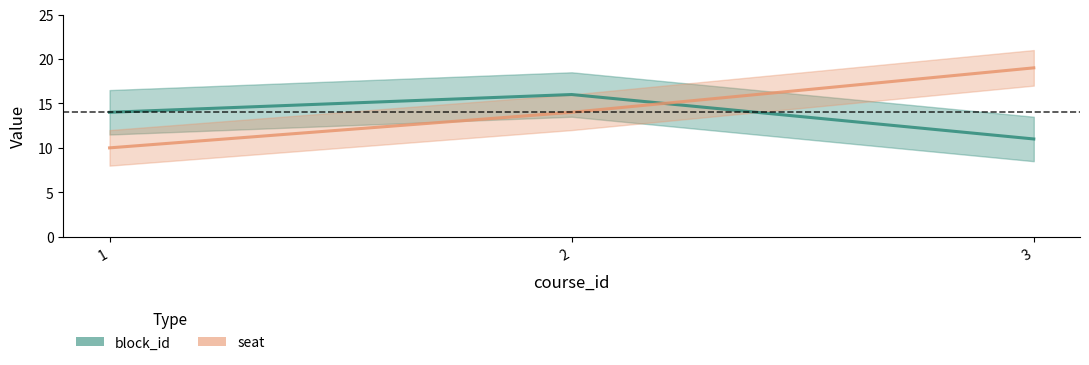

At which label does seat first exceed 14?

3